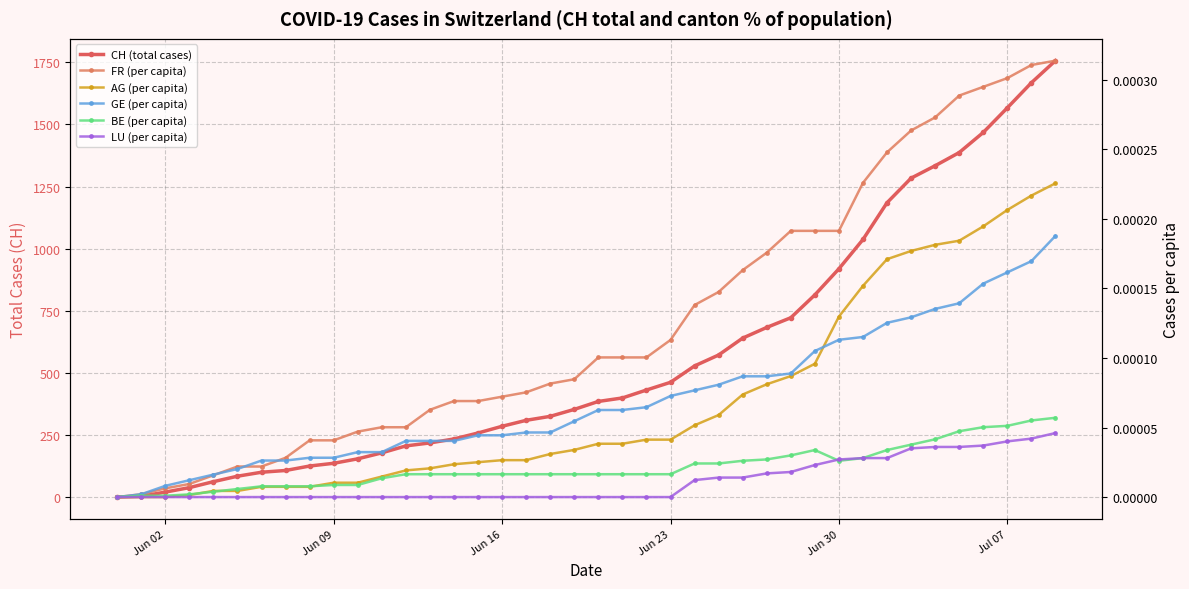

True or false: AG (per capita) and CH (total cases) cross at least once.

False